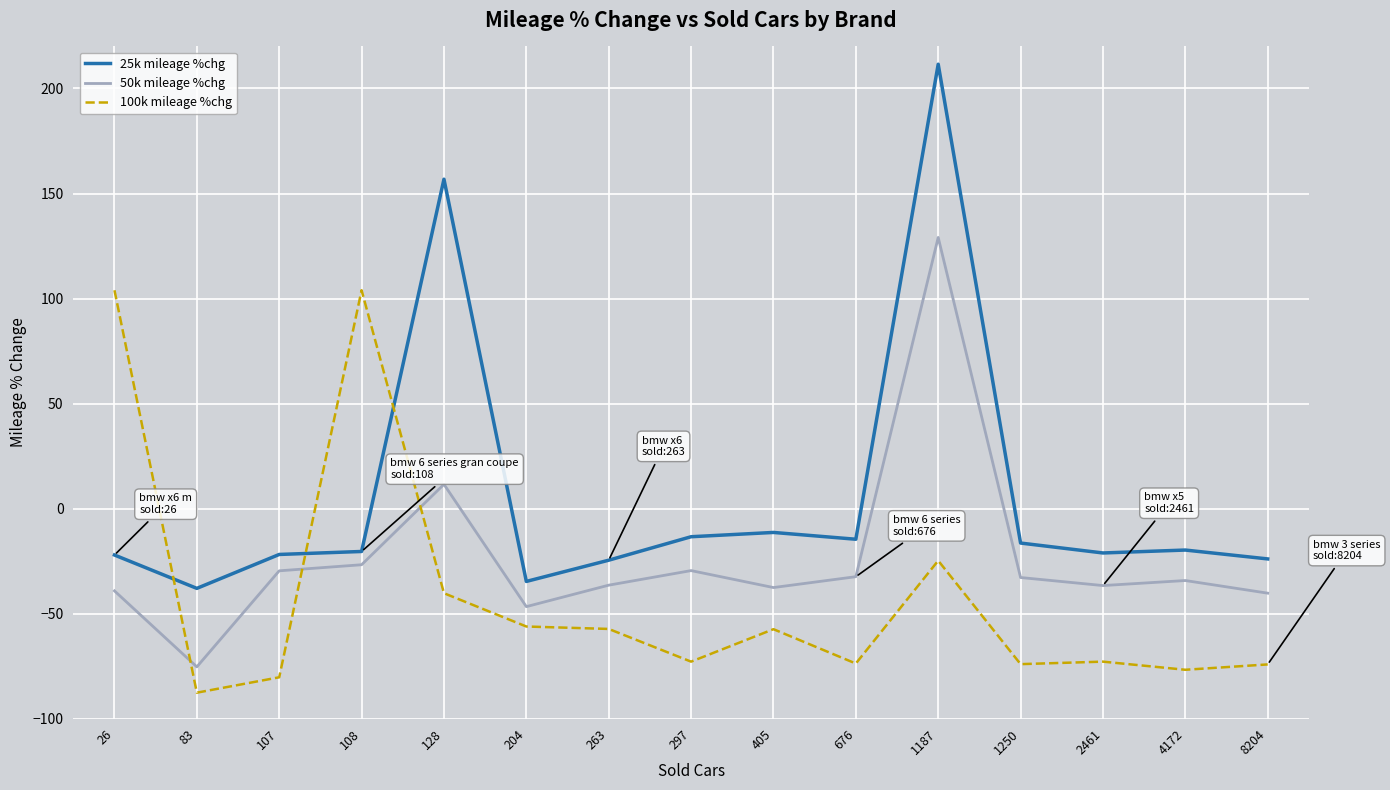

Is the value of 25k mileage %chg at 297 greater than the value of 50k mileage %chg at 405?

Yes